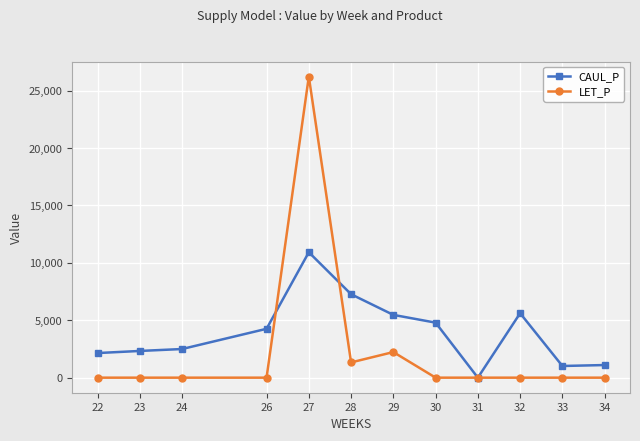

At which category is the sum across all series the highest?

27